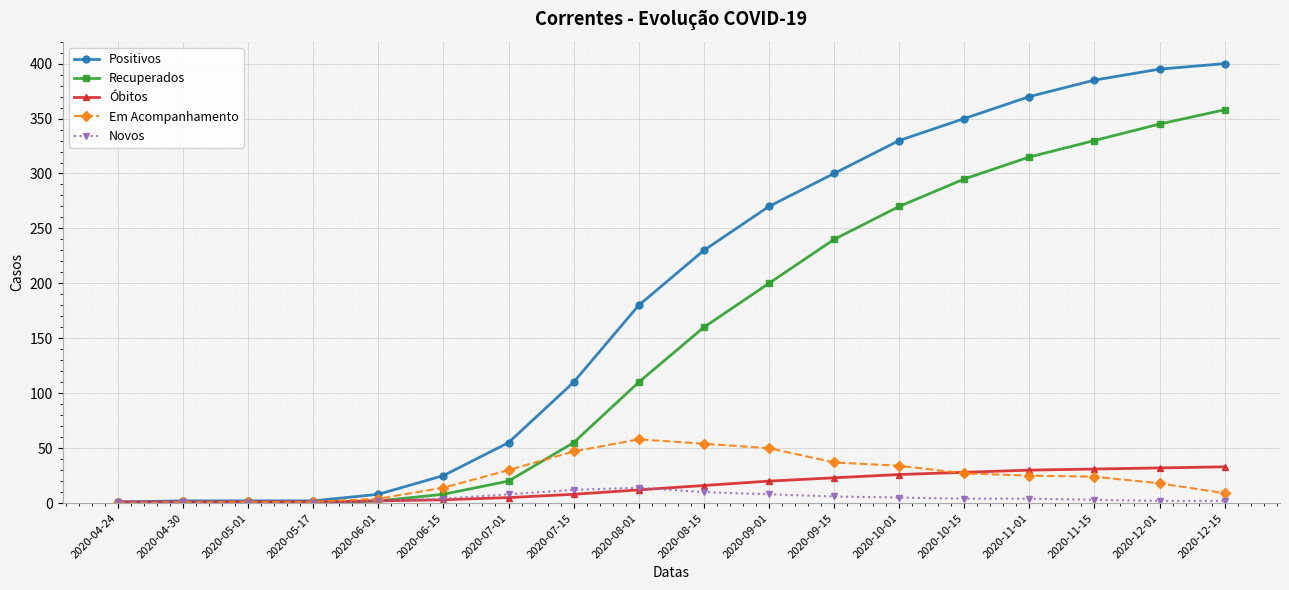

What are all the series names shown in the legend?

Positivos, Recuperados, Óbitos, Em Acompanhamento, Novos